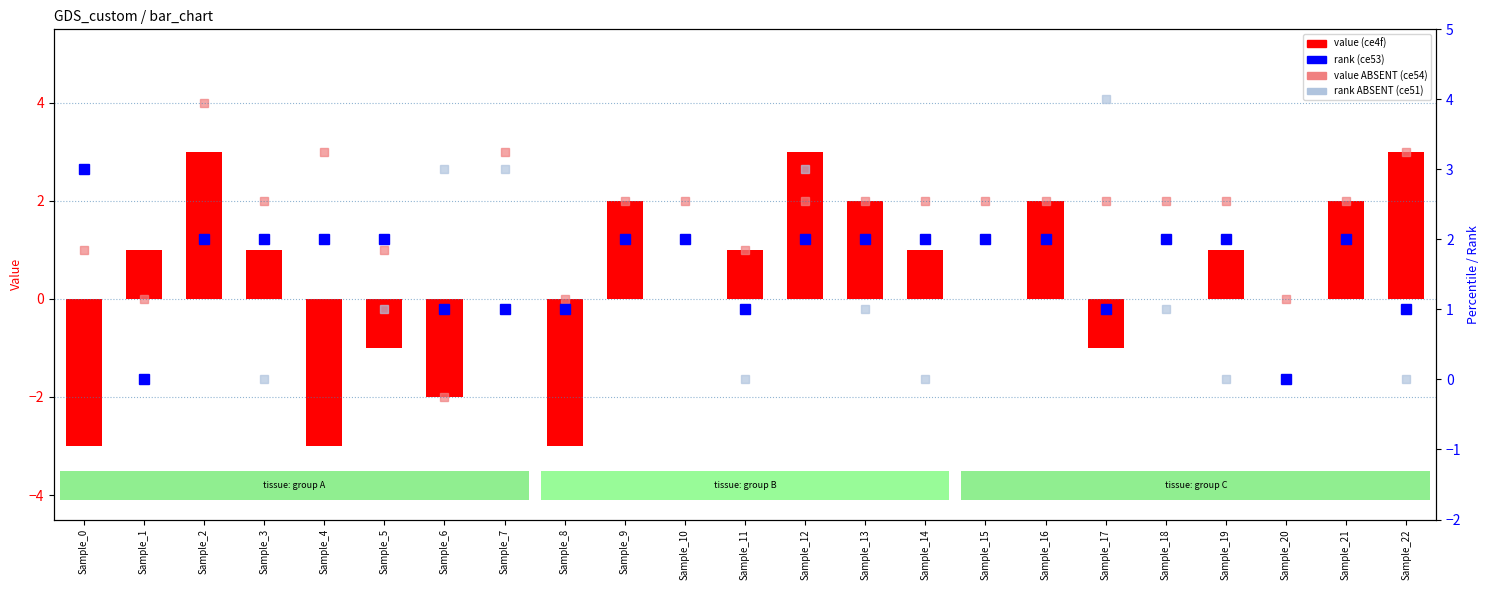

How many 5922debbc15d4a349457ce53 values are between 1 and 2?

20